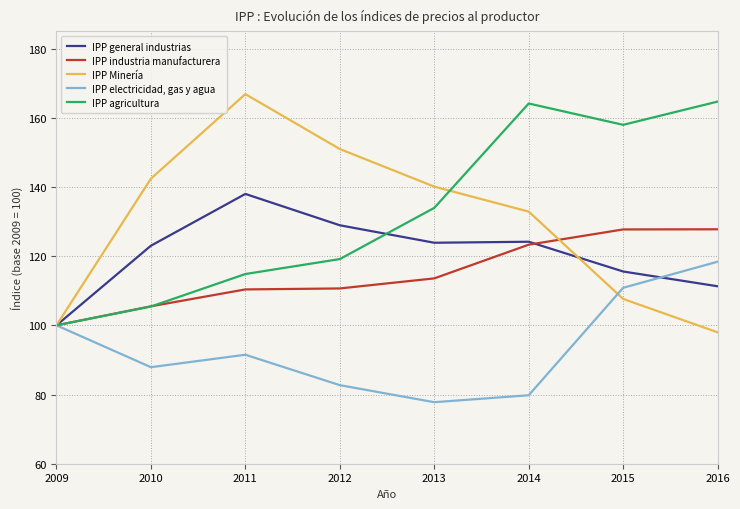

True or false: IPP agricultura has a value of 76.3 at 2015.

False